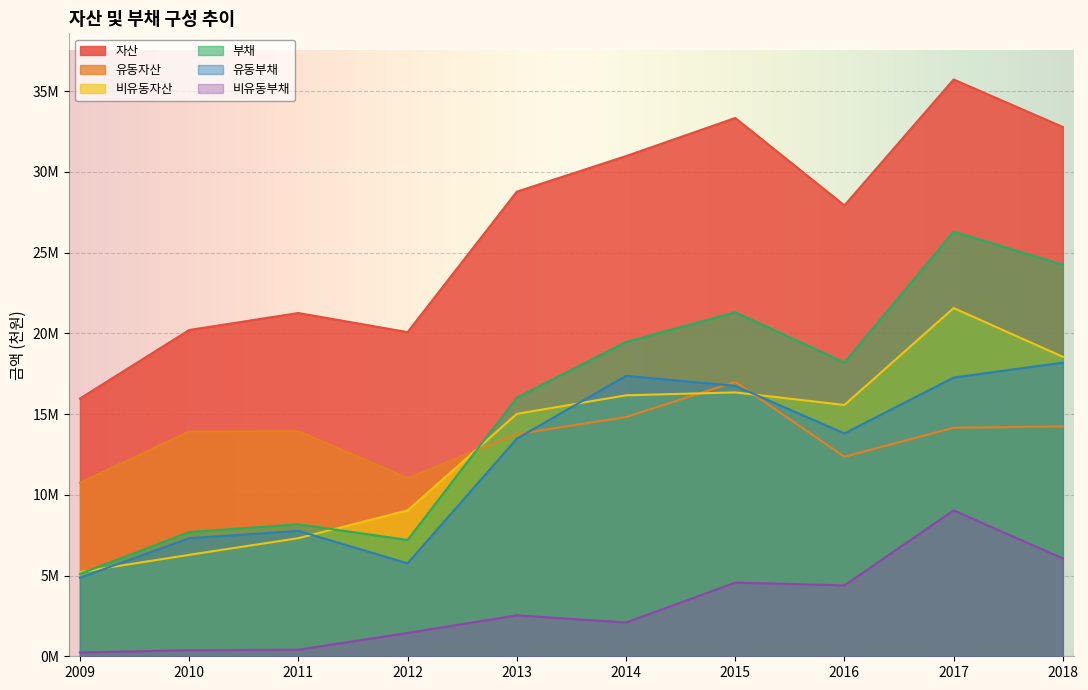

True or false: 자산 has more than 2 points higher than both neighbors.

True